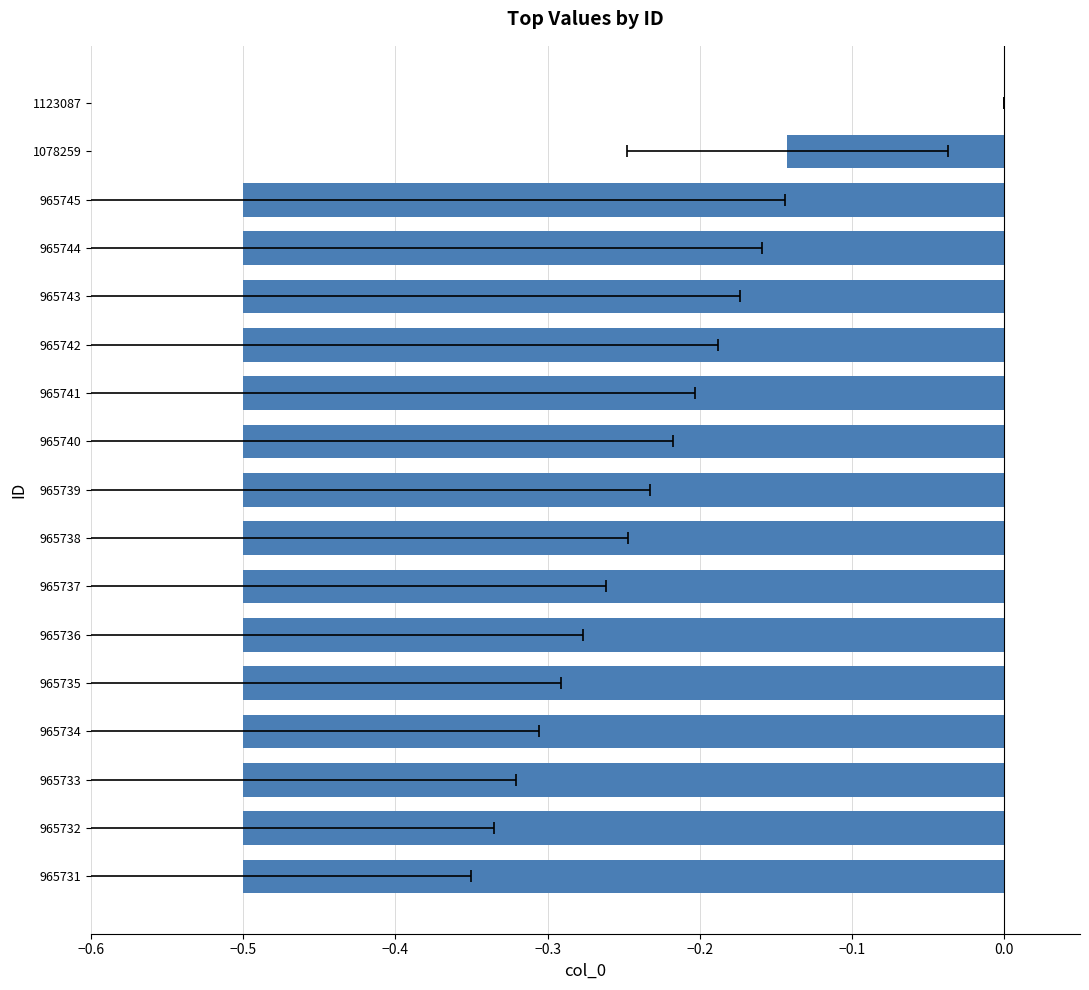

What is the smallest value displayed?

-0.5